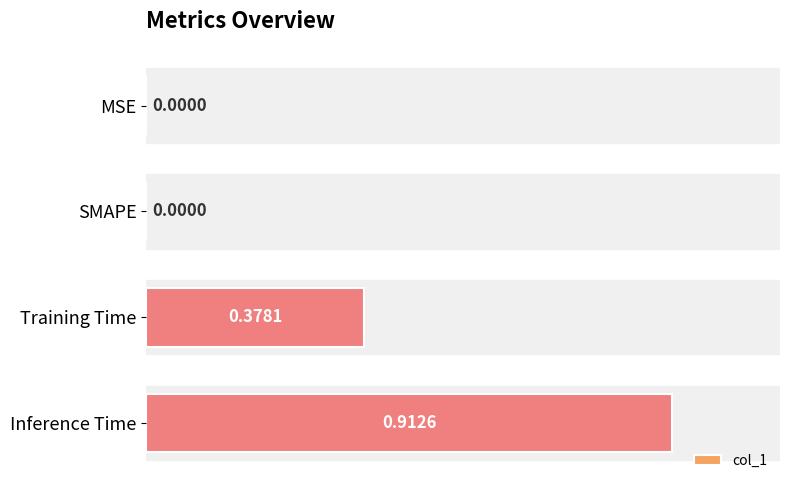

Which has a higher value, Inference Time or Training Time?

Inference Time